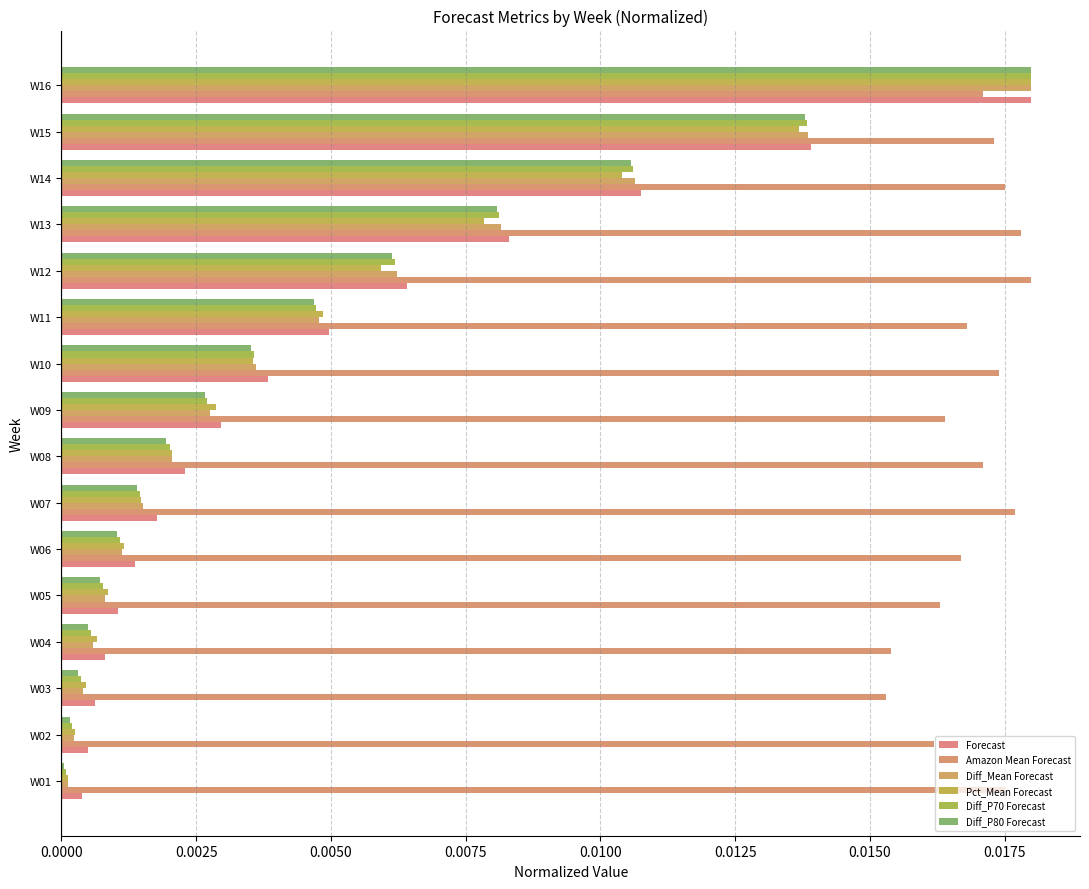

At how many categories does at least one series exceed 0?

16